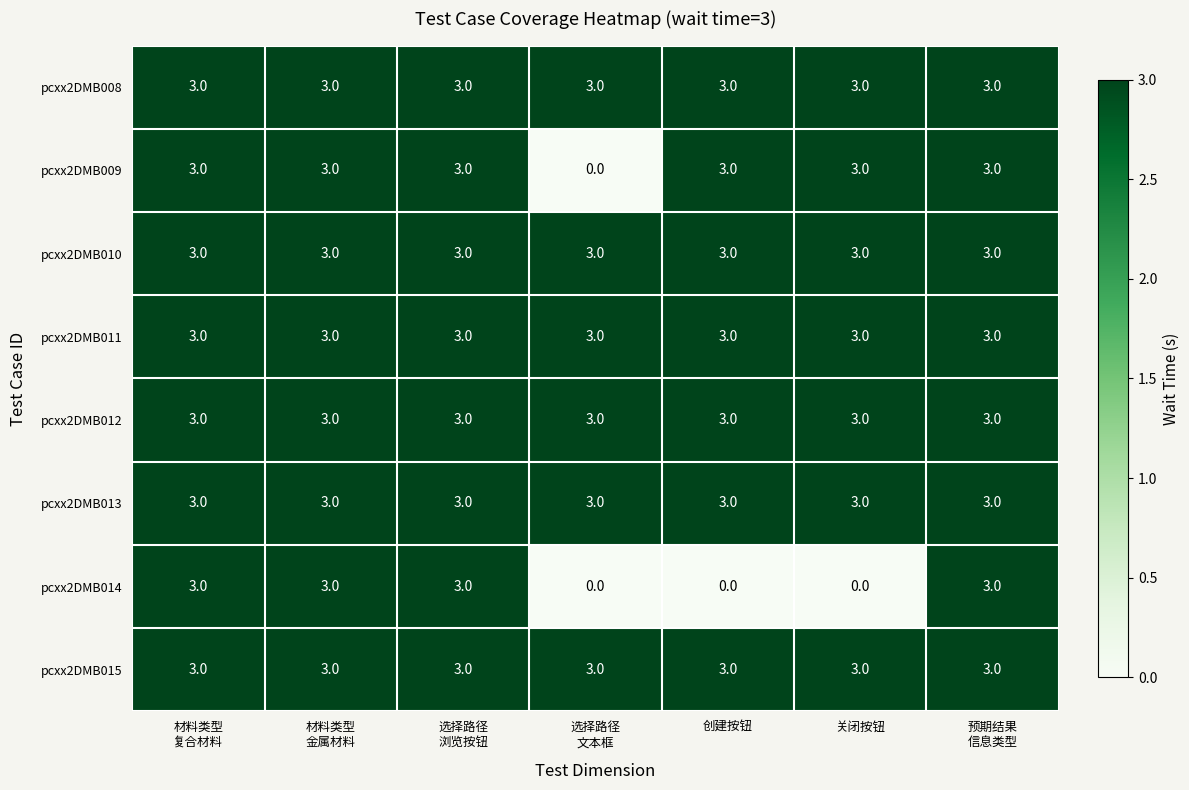

The value of pcxx2DMB011 at 创建按钮 is 3. True or false?

True